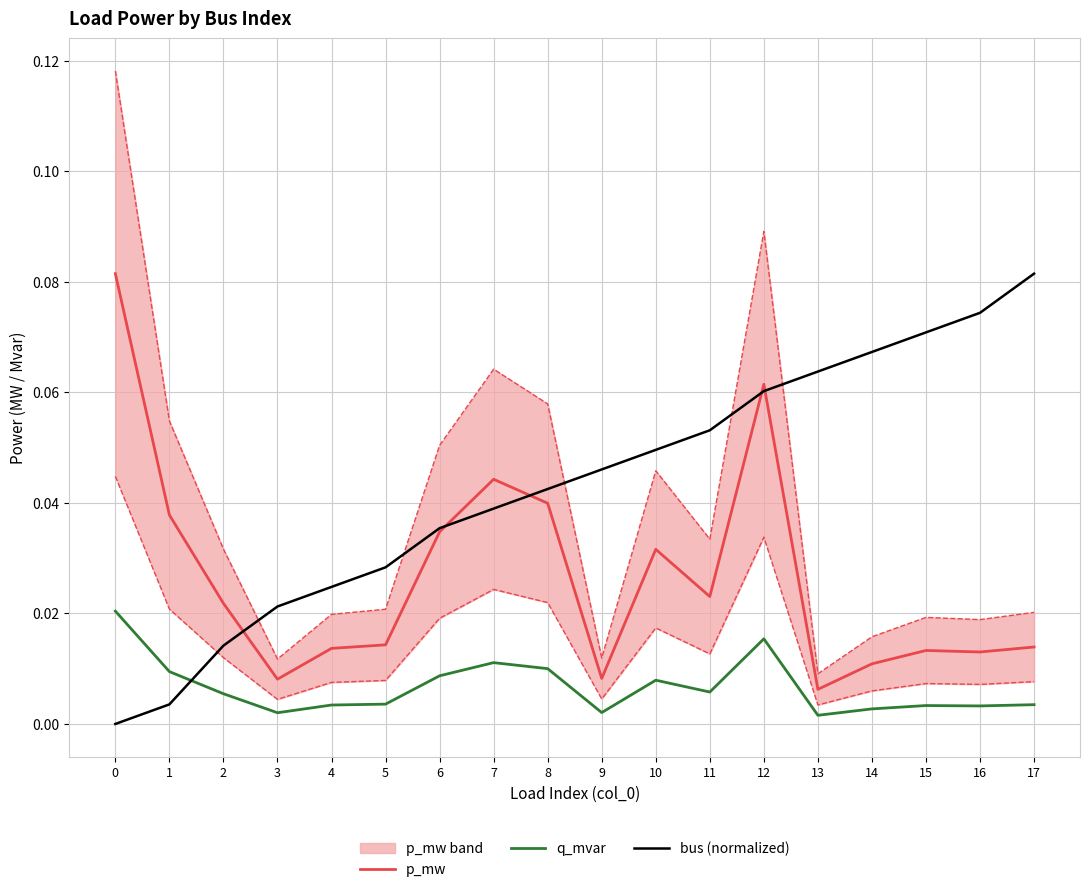

The bus (normalized) series shows 0.1 at 7. True or false?

False